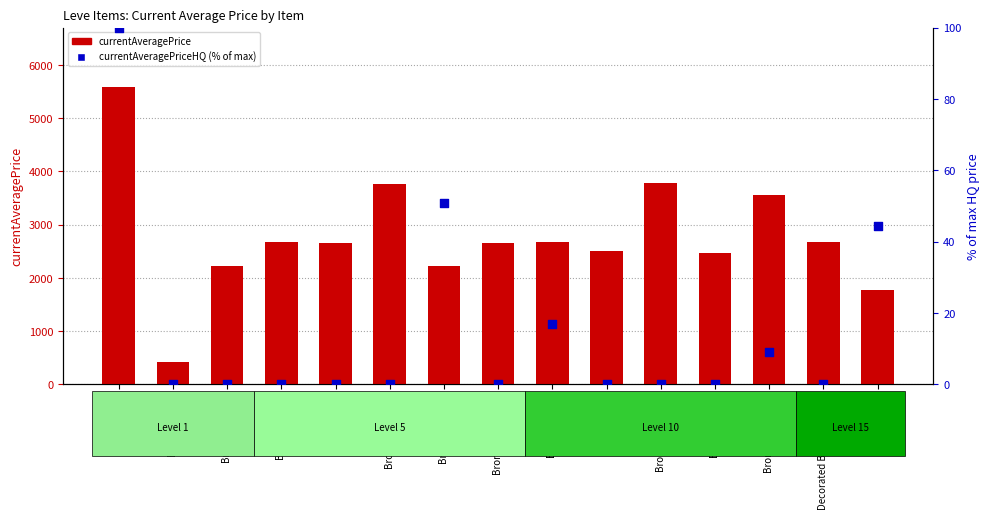

Which series has the largest total across all categories?

currentAveragePrice